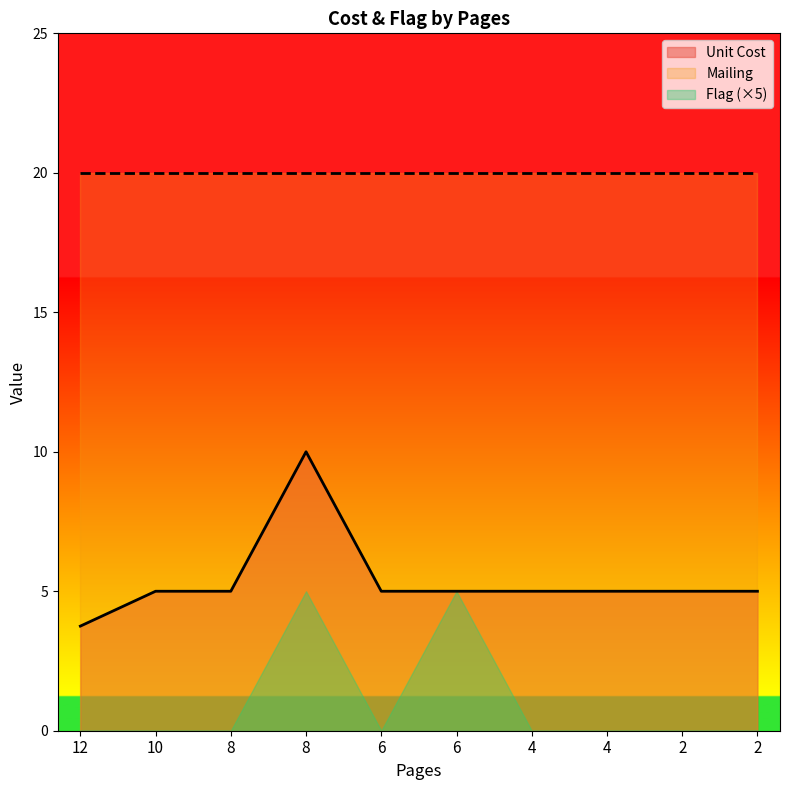

True or false: Unit Cost and Mailing cross at least once.

False